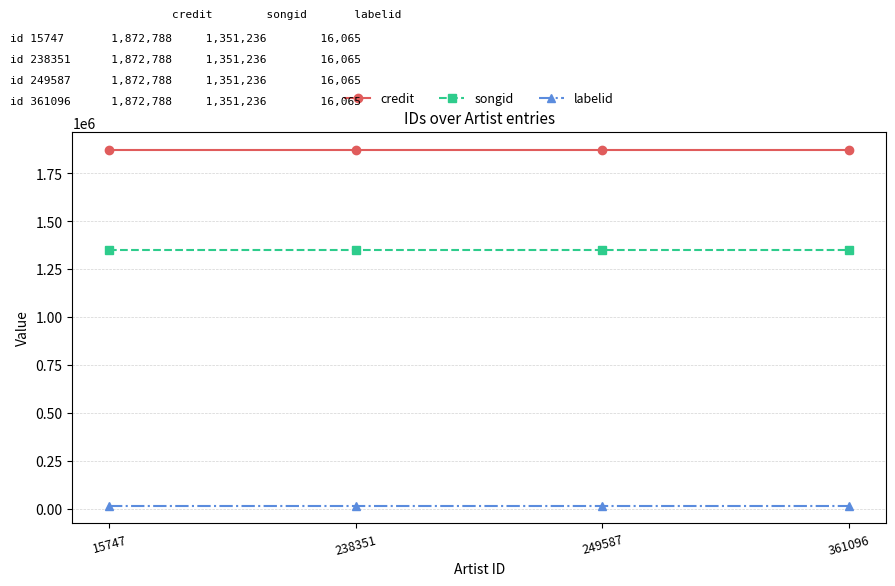

What is the lowest value of the labelid series?

16065